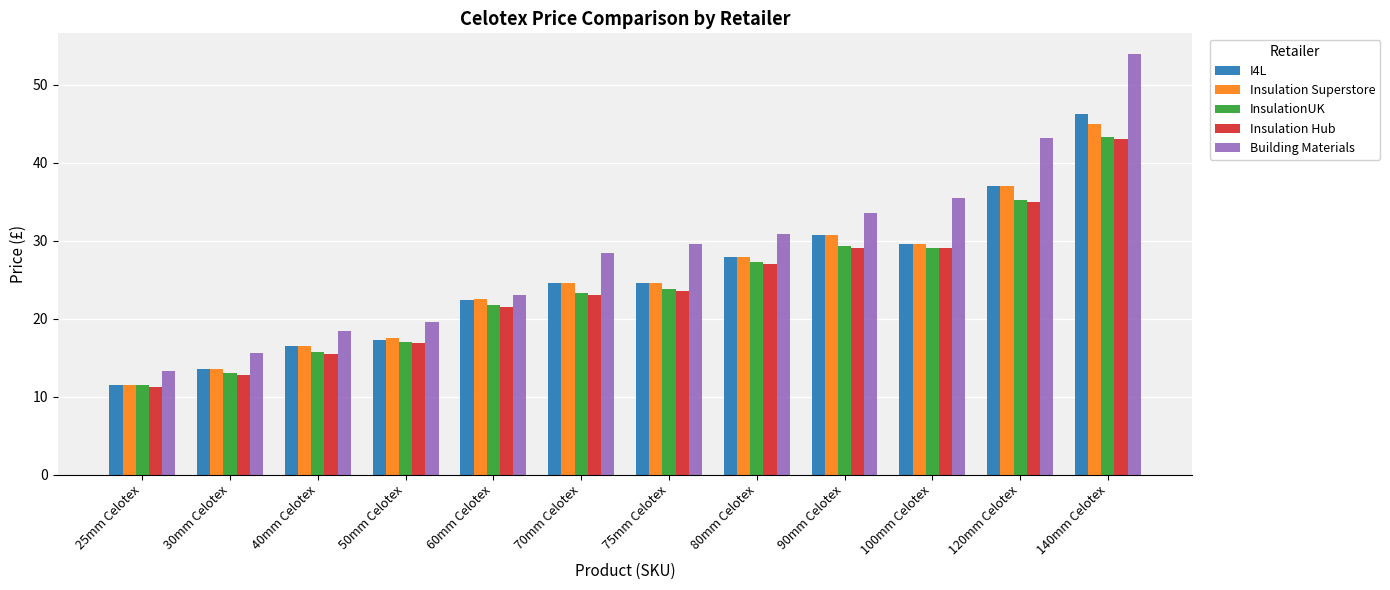

At which label does Building Materials first exceed 29?

75mm Celotex